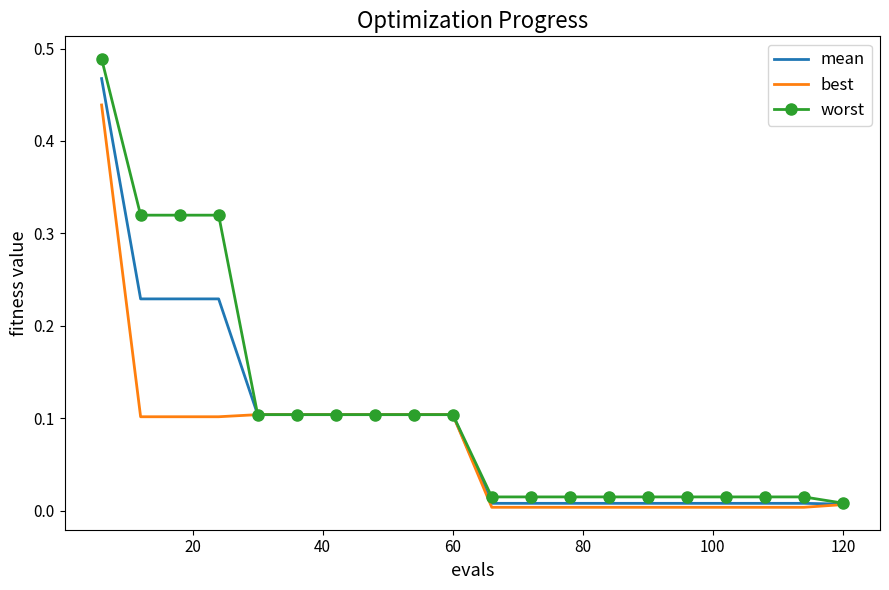

Which series has the widest spread of values?

worst